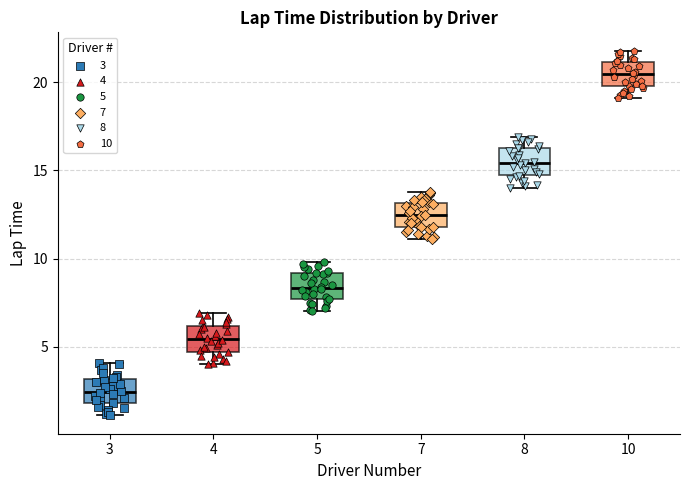

Reading left to right, transcribe this box plot: for each box, give where its median line is, the range the box spans, and where its two whiskers end, as read against the y-axis. The values are not printed on the chart, so give them approximately, as read against the axis.

3: median 2.5, box 2.0 to 3.0, whiskers 1.0 to 4.0
4: median 5.5, box 4.5 to 6.0, whiskers 4.0 to 7.0
5: median 8.5, box 7.5 to 9.0, whiskers 7.0 to 10.0
7: median 12.5, box 12.0 to 13.0, whiskers 11.0 to 14.0
8: median 15.5, box 14.5 to 16.5, whiskers 14.0 to 17.0
10: median 20.5, box 20.0 to 21.0, whiskers 19.0 to 22.0